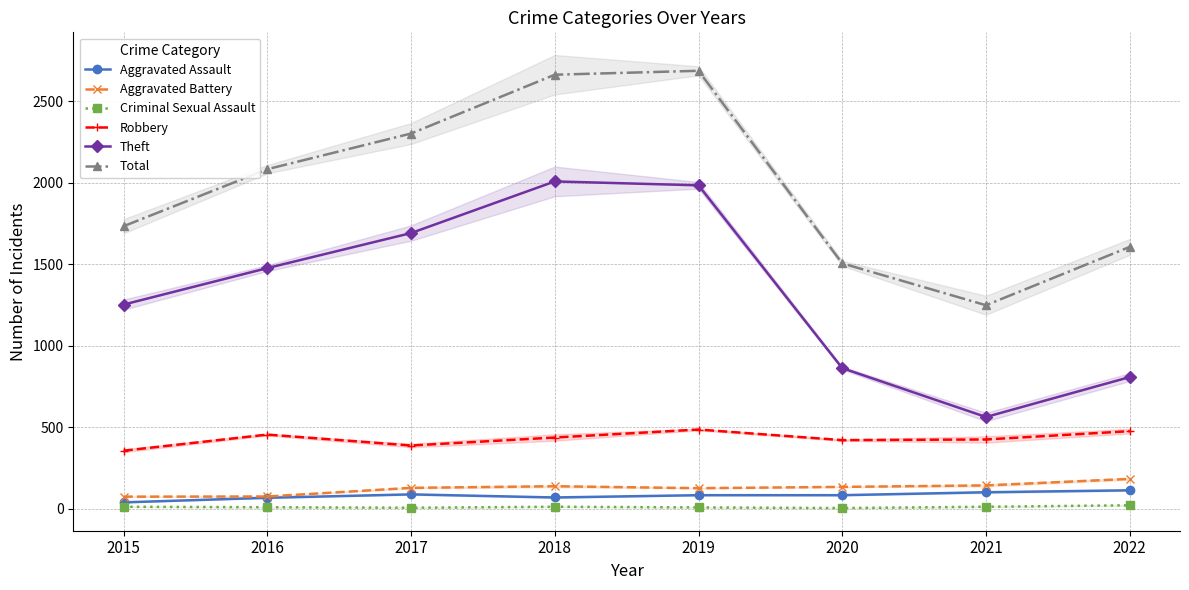

Reading right to left, transcribe all the data shown in this chart.

Aggravated Assault: 112	100	82	82	68	87	66	38
Aggravated Battery: 182	142	133	125	137	127	74	73
Criminal Sexual Assault: 20	11	3	7	11	5	8	11
Robbery: 475	424	420	485	436	387	454	355
Theft: 807	562	862	1984	2008	1691	1476	1252
Total: 1606	1248	1505	2687	2663	2302	2083	1733